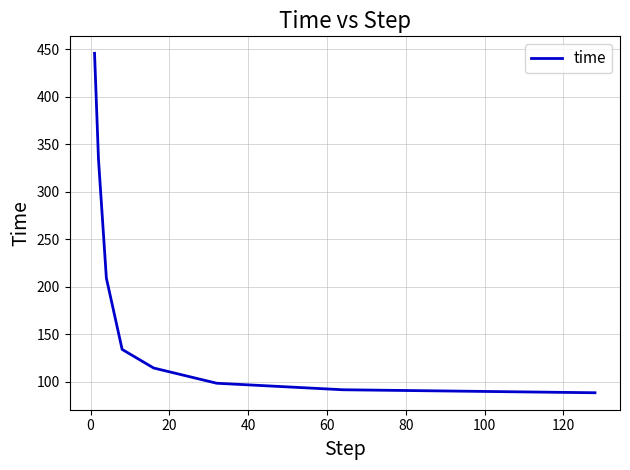

What is the greatest value displayed?

445.7